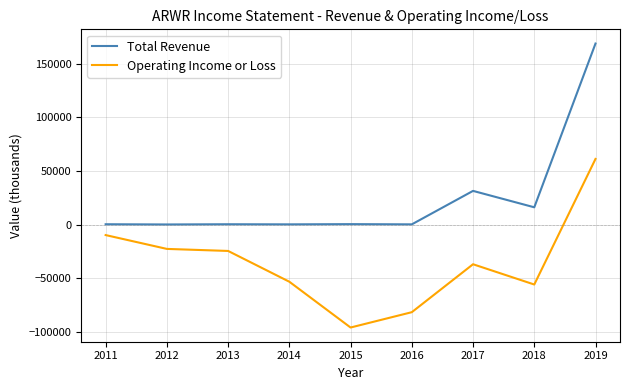

Between 2015 and 2018, which series saw the biggest shift?

Operating Income or Loss